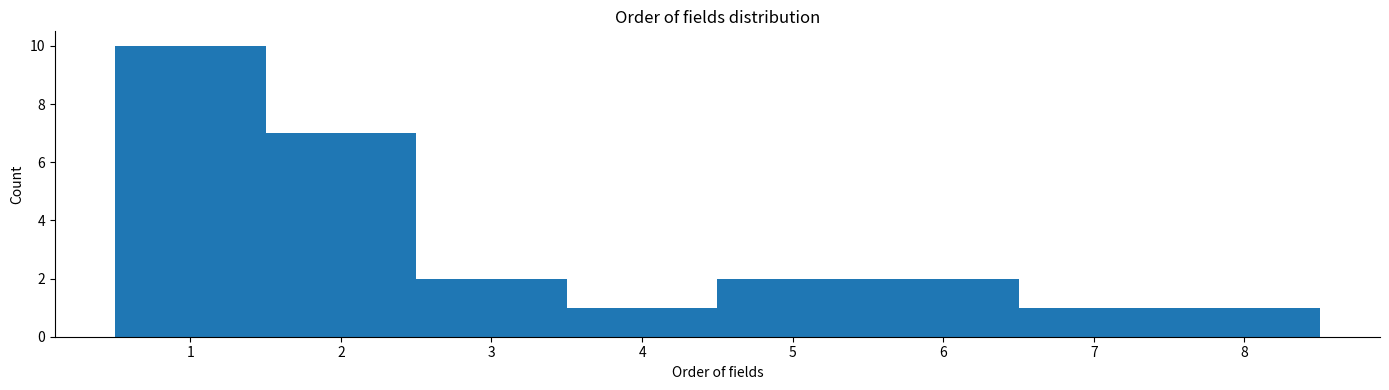

Over which range of the x-axis is the bar tallest?

0.5 to 1.5